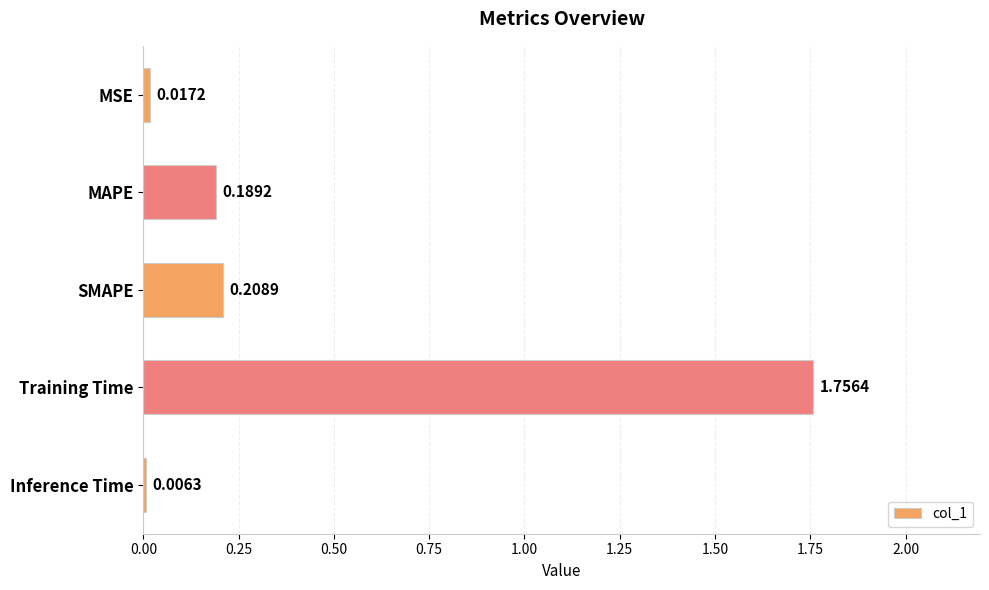

At which label is the value closest to 0?

Inference Time